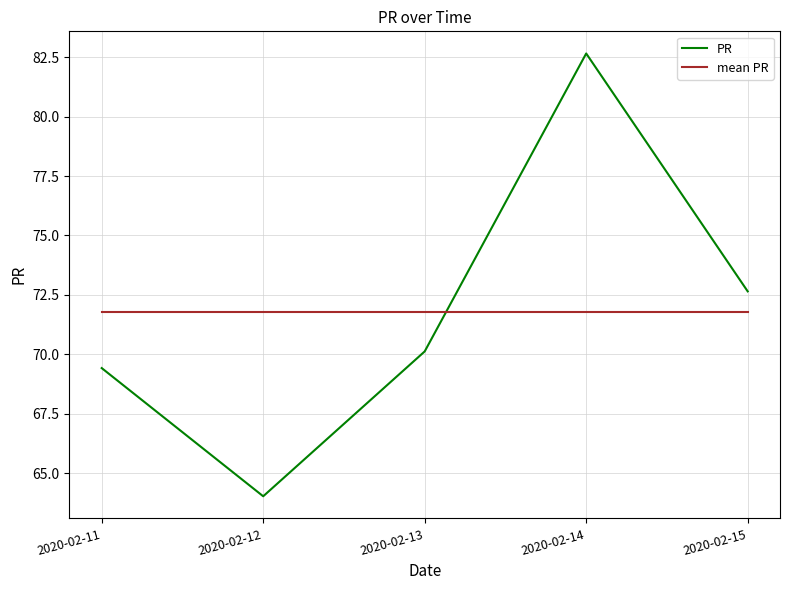

What are all the series names shown in the legend?

PR, mean PR